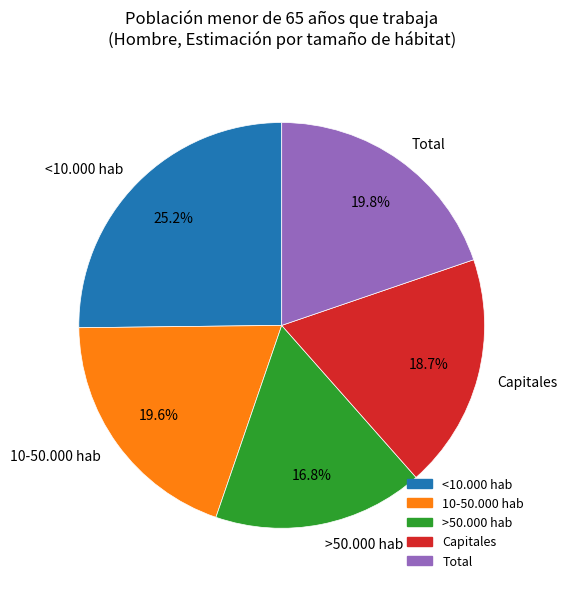

To the nearest percent, what is the difference between the largest and smallest slice percentages?

8%